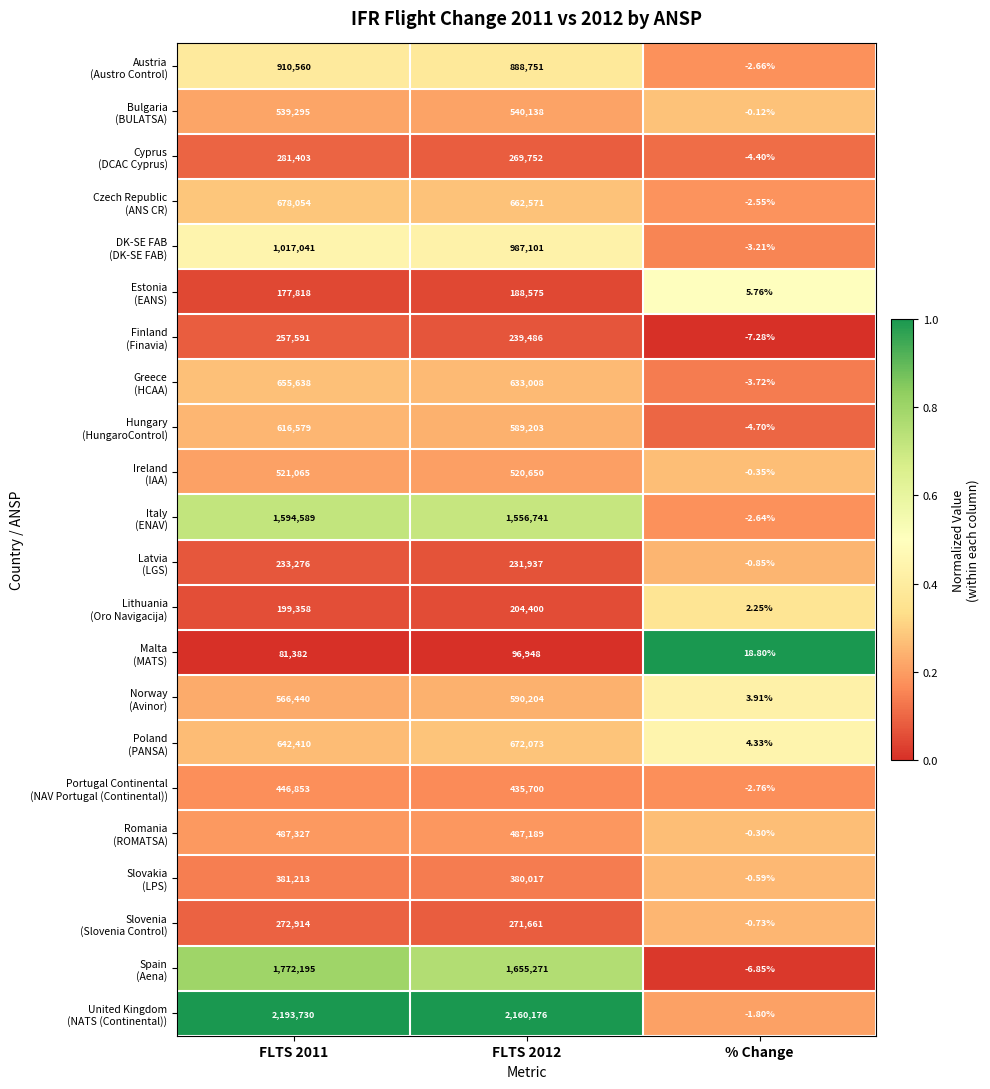

Which series has the widest spread of values?

Malta (MATS)